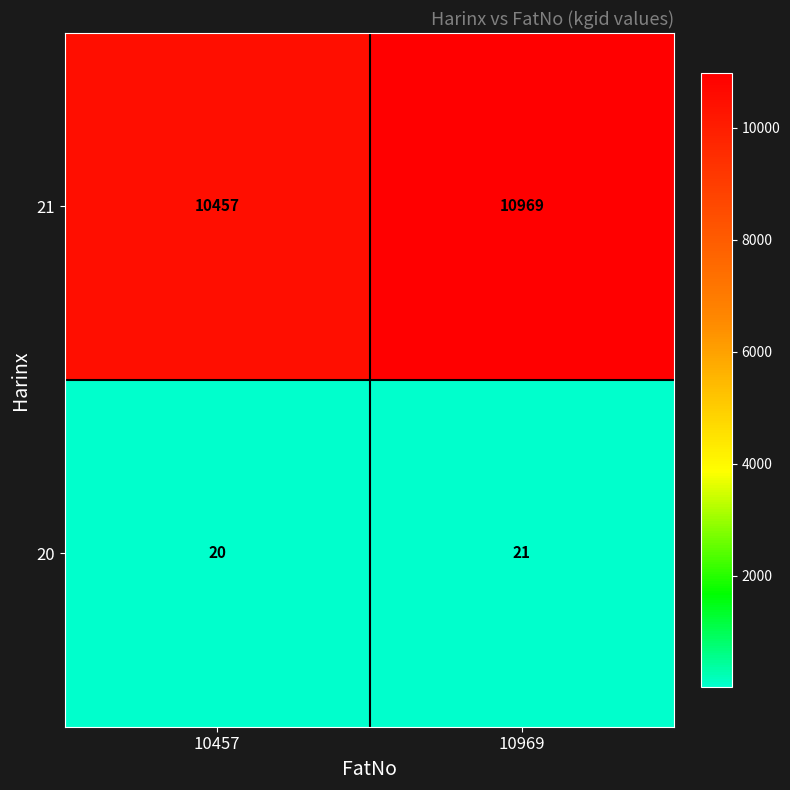

What is the difference between the maximum and minimum values in the 21 series?

512